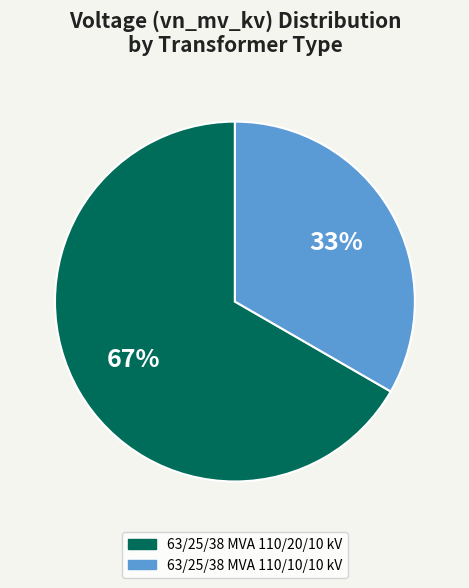

Is it true that 63/25/38 MVA 110/10/10 kV is 33% of the pie?

True